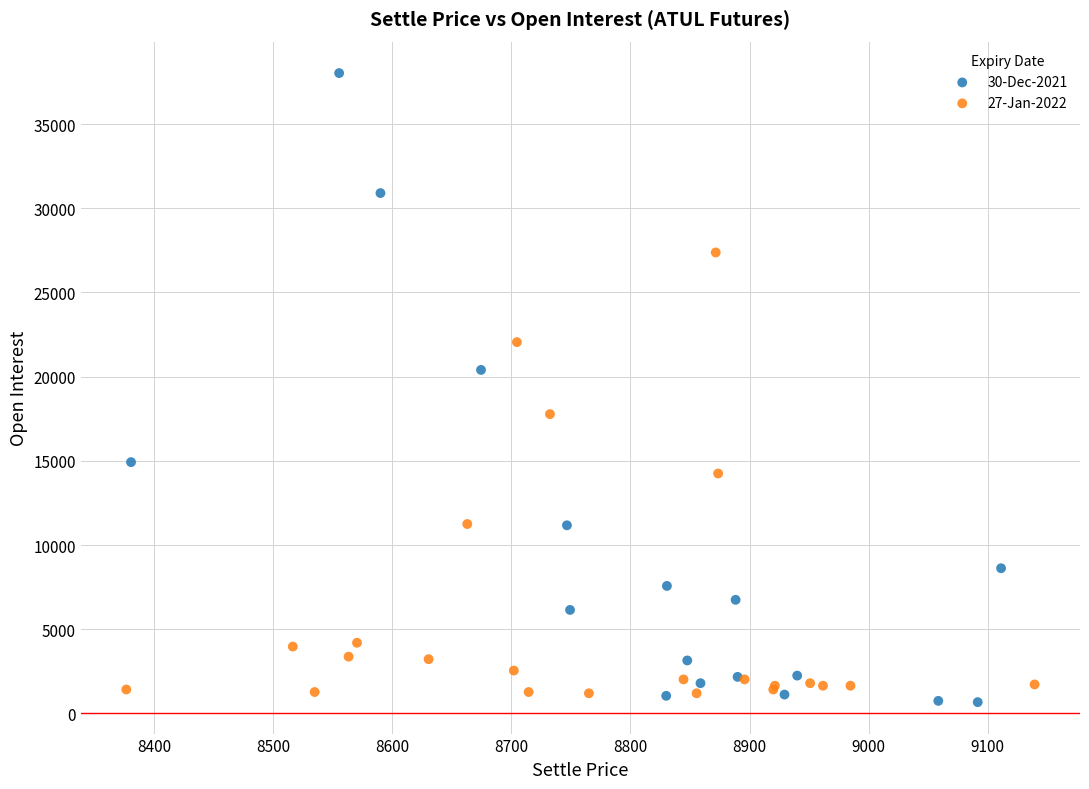

Which series has the widest spread of Y values?

30-Dec-2021